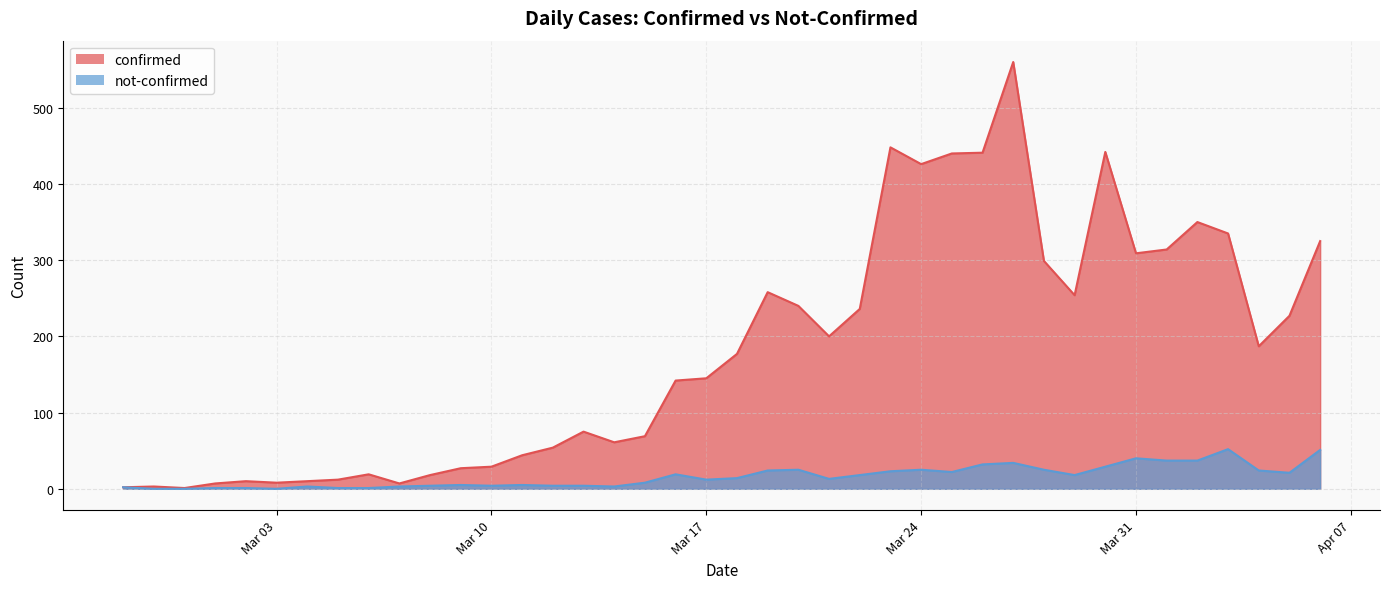

Which series has the largest total across all categories?

confirmed